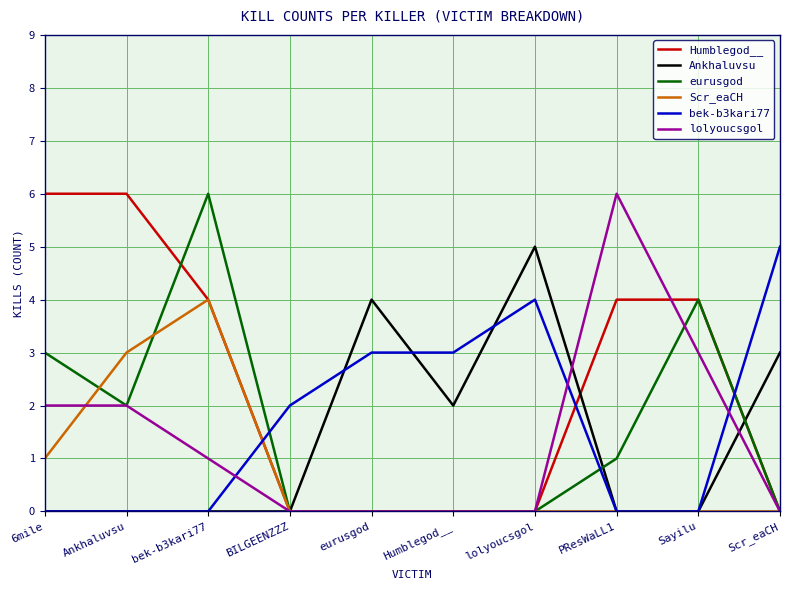

Where is Scr_eaCH nearest to the value 2?

6mile